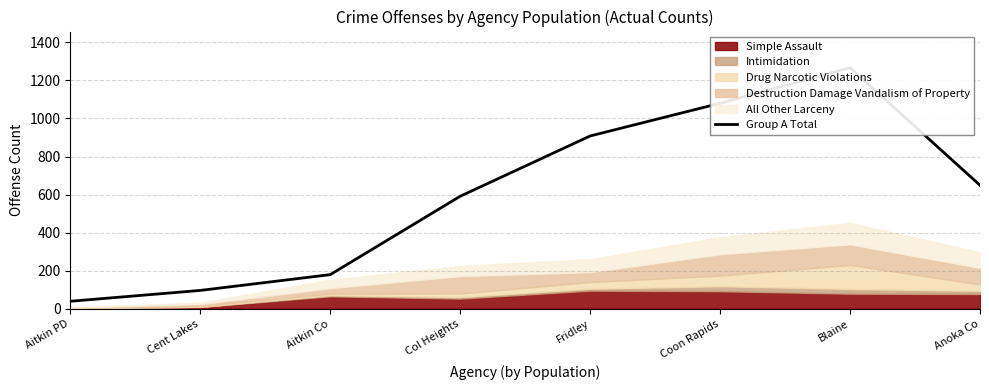

True or false: there are more than 2 points higher than both neighbors.

False